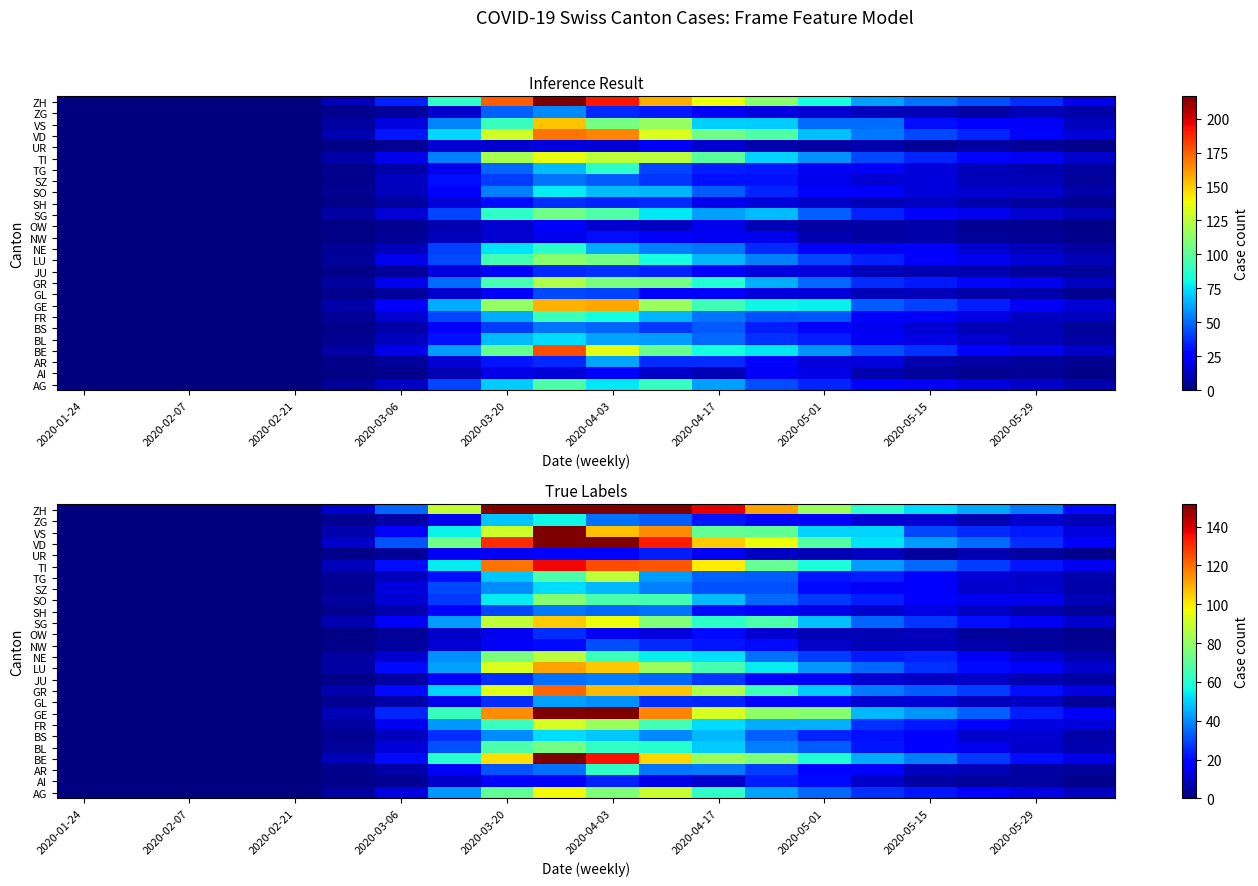

How many data points in NE are less than 22?

10